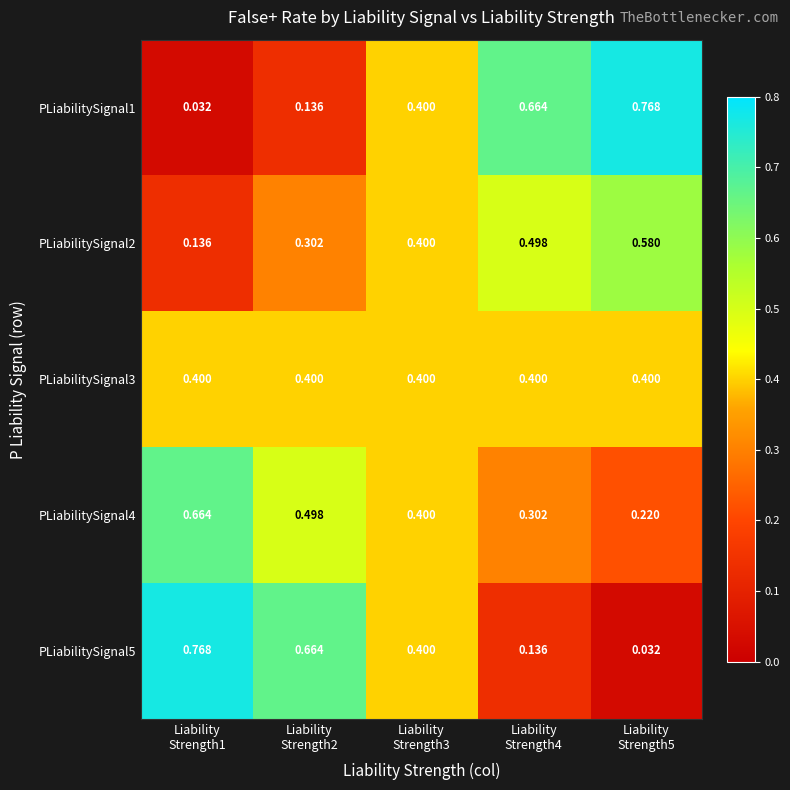

At which category is the sum across all series the highest?

Liability
Strength2